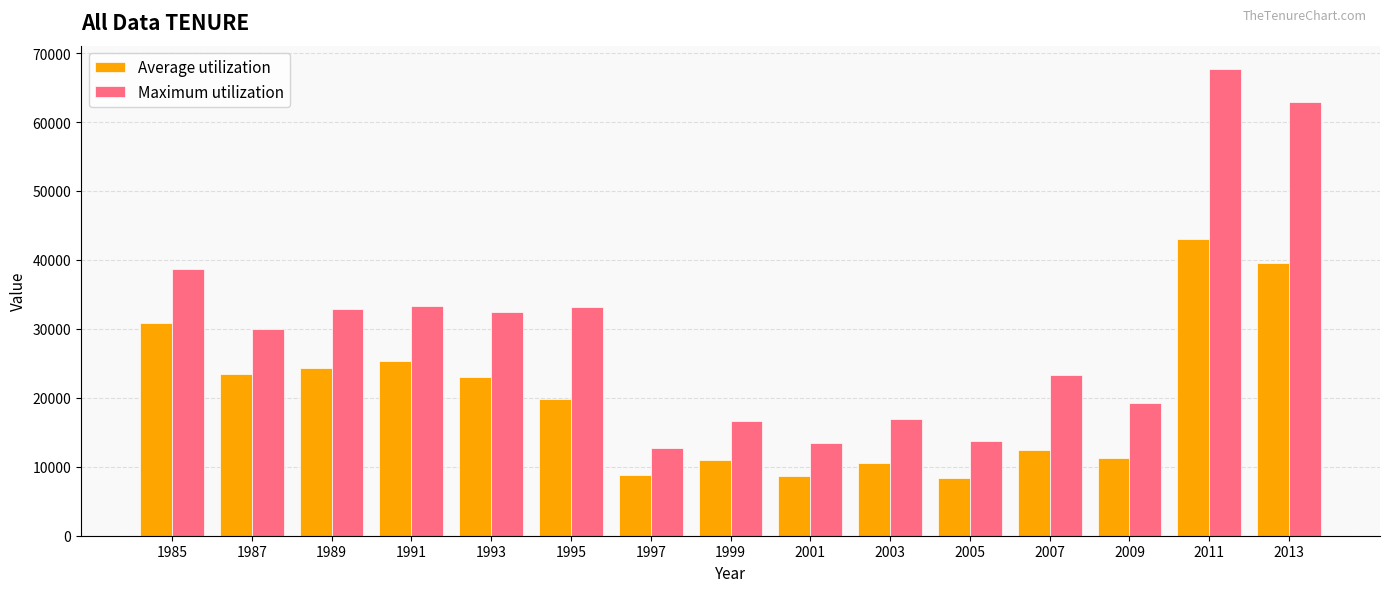

What are all the series names shown in the legend?

Average utilization, Maximum utilization